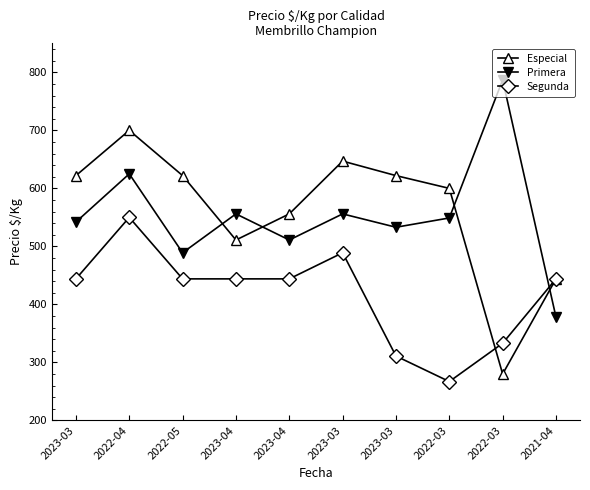

Where does the Primera series first go above 549?

2022-04